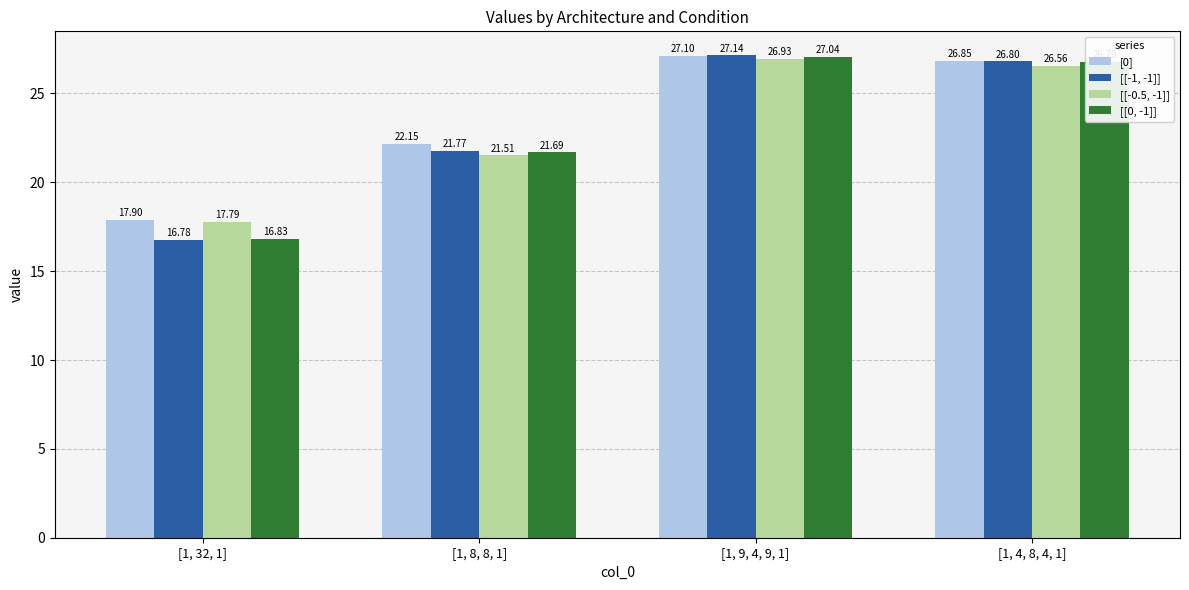

What position from the right is [1, 9, 4, 9, 1]?

2